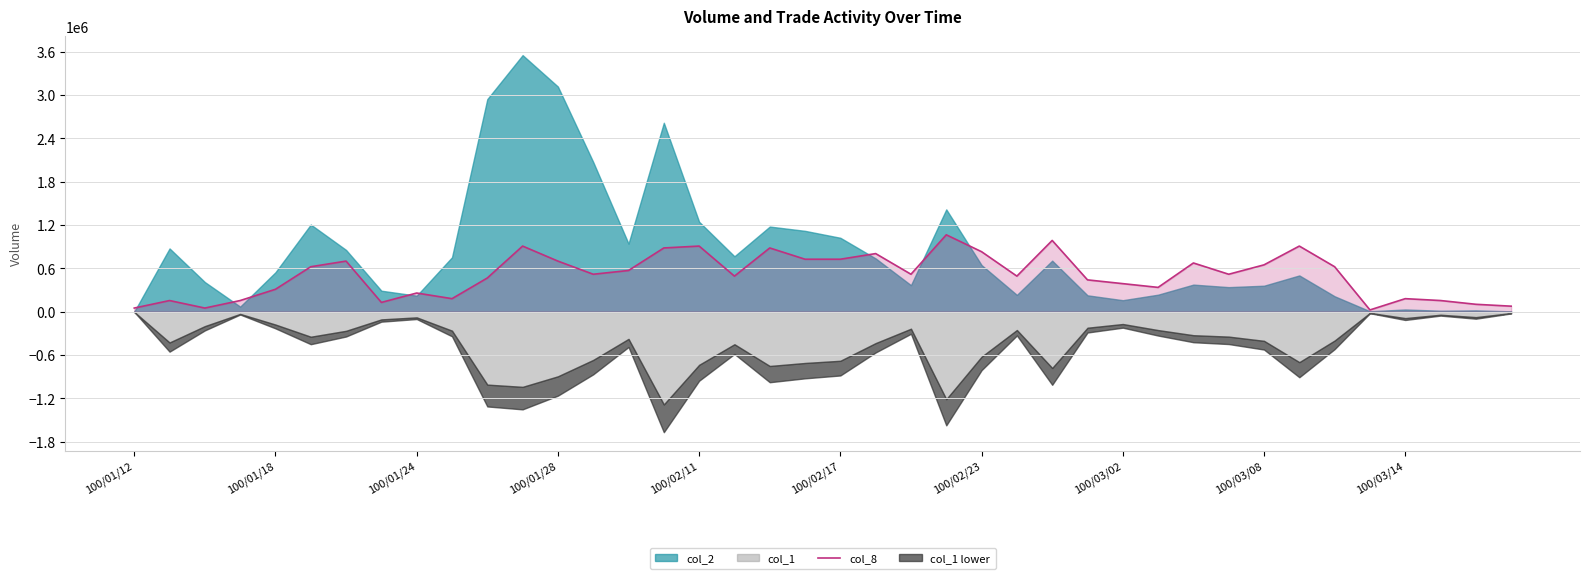

What is the maximum value for col_8?

1066203.0